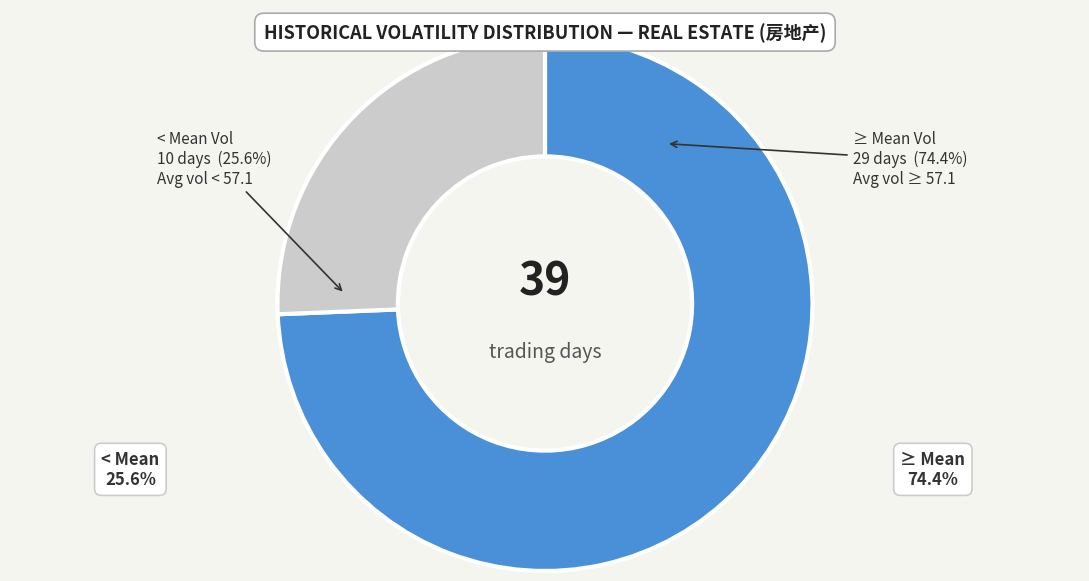

Is there a majority slice in this chart?

Yes